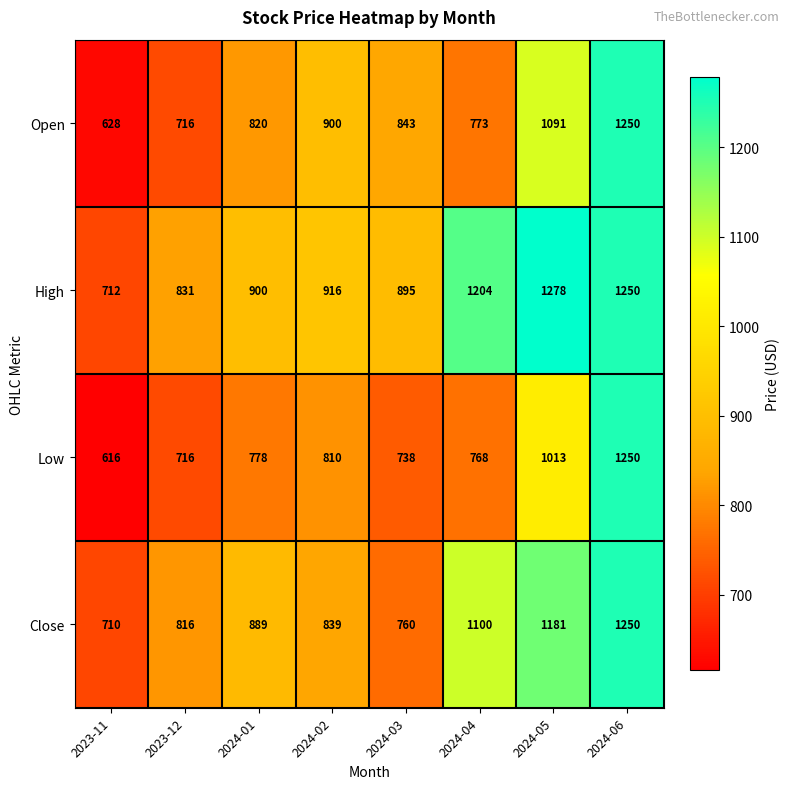

Read the Low value at 2024-02, to the nearest 100.

800